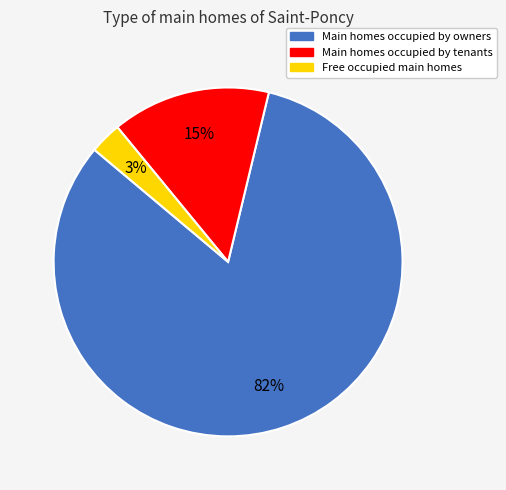

Is there a majority slice in this chart?

Yes